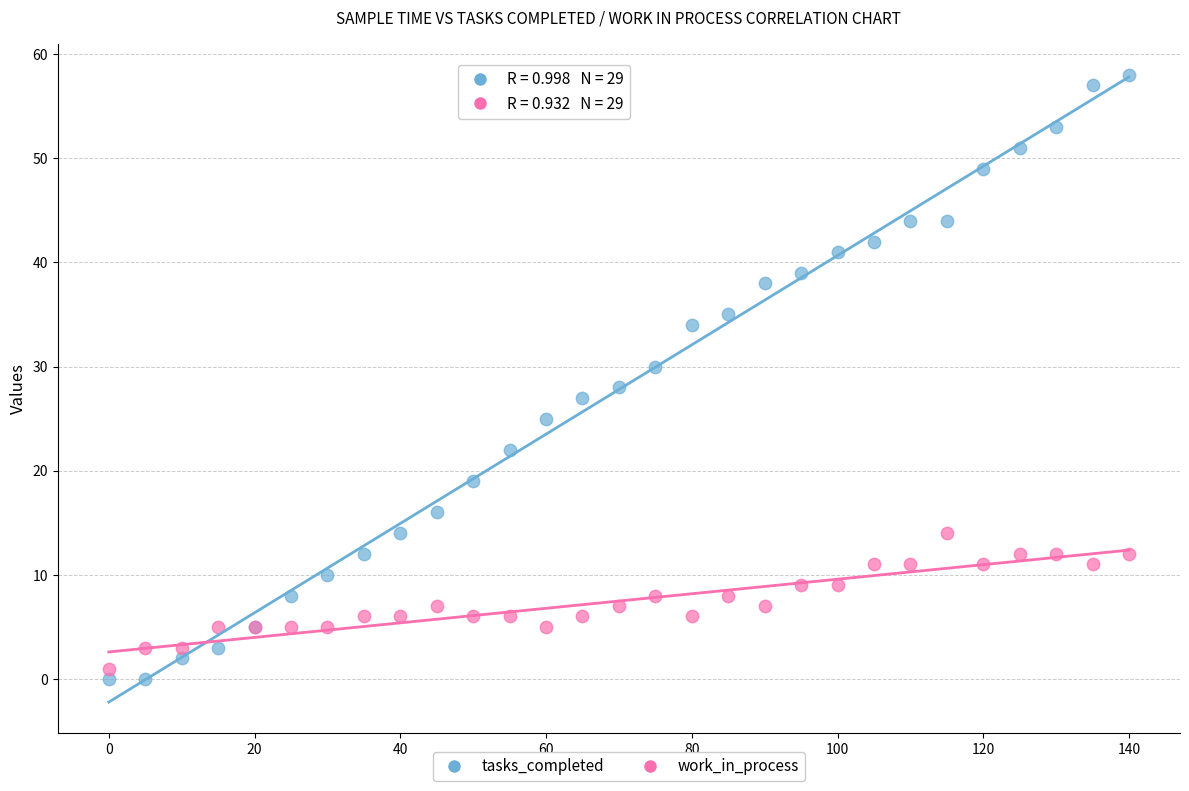

Which series has the widest spread of Y values?

tasks_completed